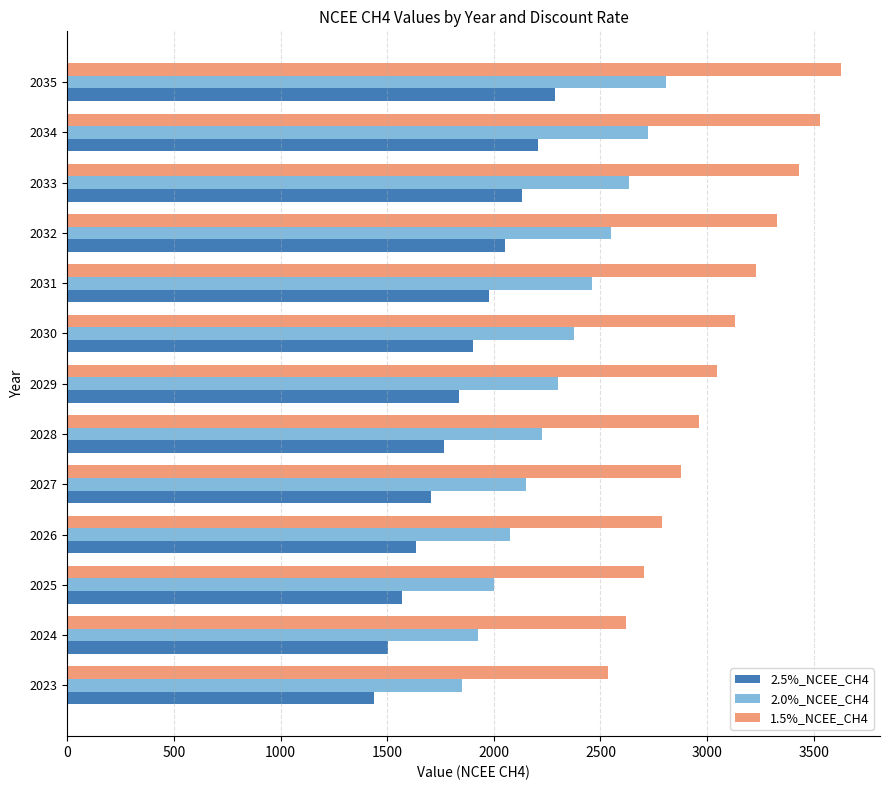

Rank the categories by 1.5%_NCEE_CH4 value from highest to lowest.

2035, 2034, 2033, 2032, 2031, 2030, 2029, 2028, 2027, 2026, 2025, 2024, 2023